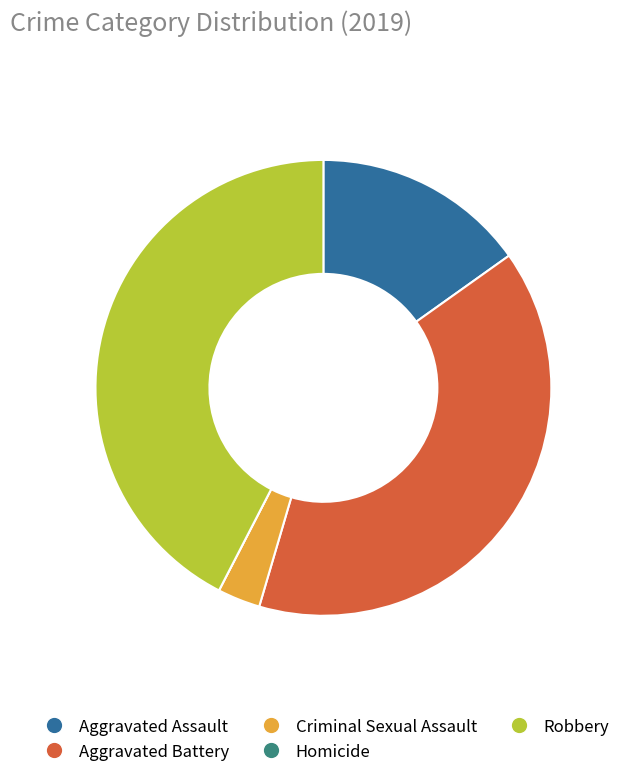

Is the sum of Aggravated Assault and Robbery greater than half?

Yes